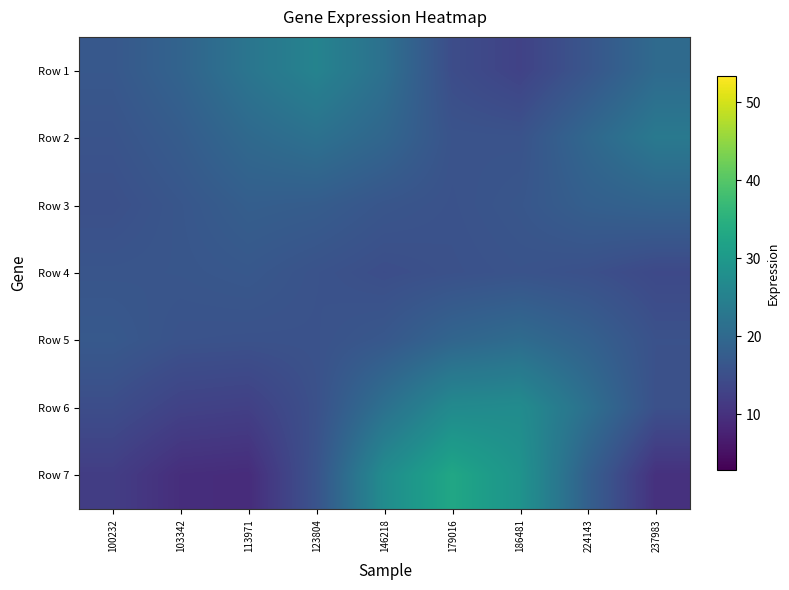

Reading left to right, list all the values displayed in this chart.

Row 1: 100232=16.7	103342=19.0	113971=22.5	123804=25.5	146218=21.5	179016=14.7	186481=12.8	224143=16.2	237983=20.3
Row 2: 100232=15.9	103342=17.5	113971=20.1	123804=21.7	146218=19.5	179016=15.8	186481=15.8	224143=19.7	237983=23.3
Row 3: 100232=15.1	103342=16.4	113971=18.0	123804=17.6	146218=16.3	179016=15.6	186481=16.4	224143=18.2	237983=18.9
Row 4: 100232=16.2	103342=16.3	113971=16.7	123804=15.7	146218=14.9	179016=15.4	186481=15.8	224143=15.3	237983=14.0
Row 5: 100232=17.0	103342=15.7	113971=15.6	123804=15.6	146218=16.7	179016=19.3	186481=20.6	224143=18.5	237983=15.5
Row 6: 100232=14.8	103342=12.8	113971=12.4	123804=15.4	146218=21.5	179016=26.9	186481=27.3	224143=21.6	237983=15.3
Row 7: 100232=12.0	103342=9.5	113971=9.2	123804=15.9	146218=27.3	179016=32.9	186481=28.9	224143=18.3	237983=10.0